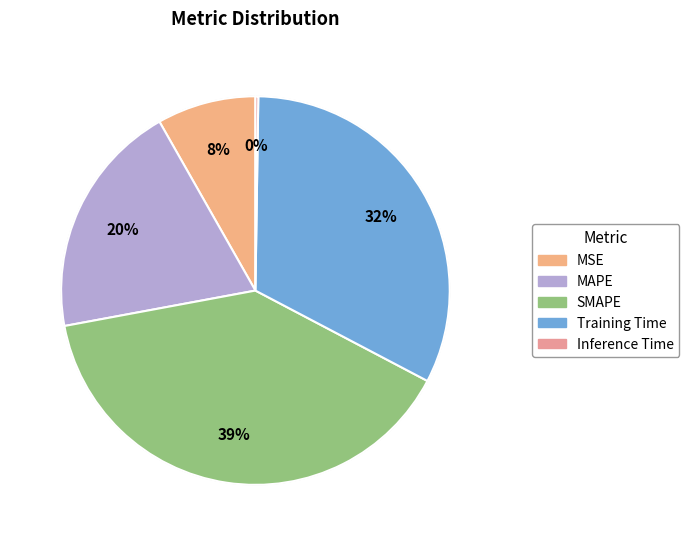

True or false: Inference Time accounts for 0% of the total.

True